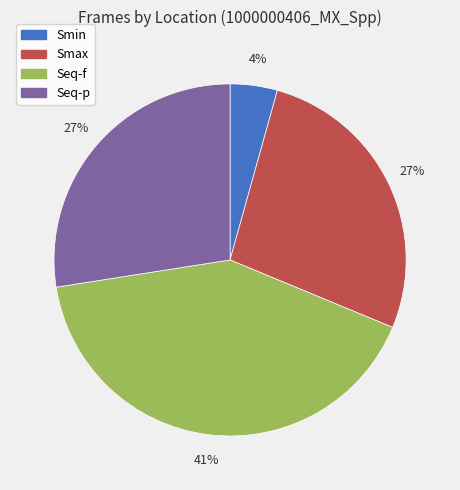

Is there a majority slice in this chart?

No